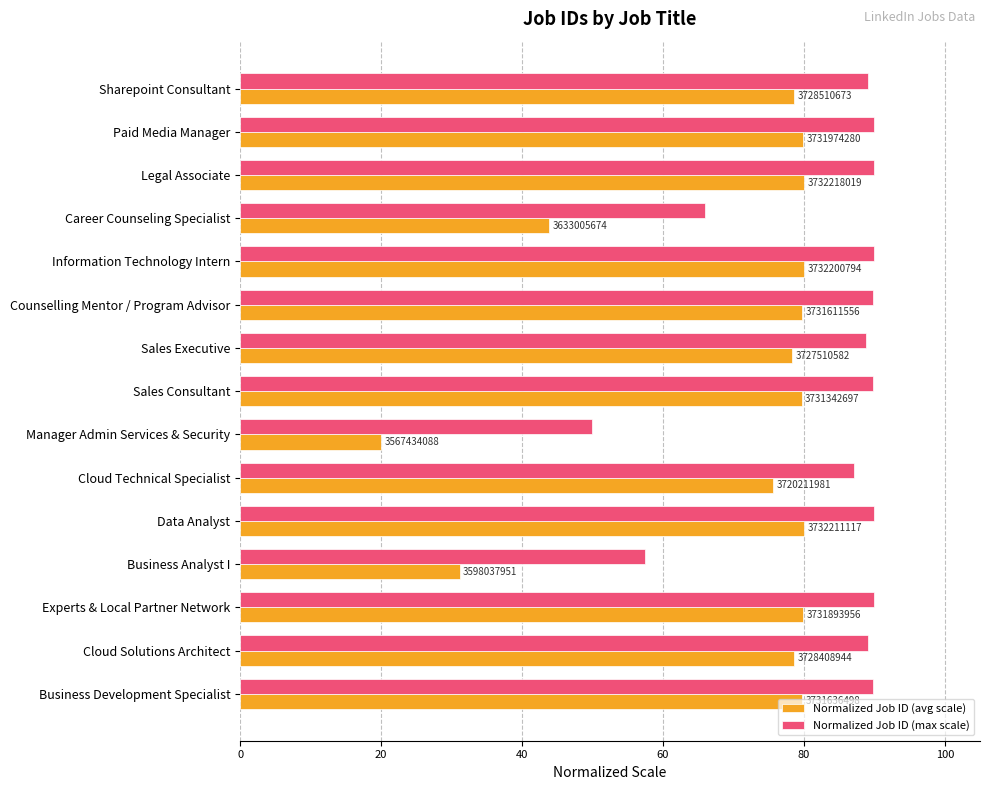

What is the average value of the Normalized Job ID (max scale) series?

83.1